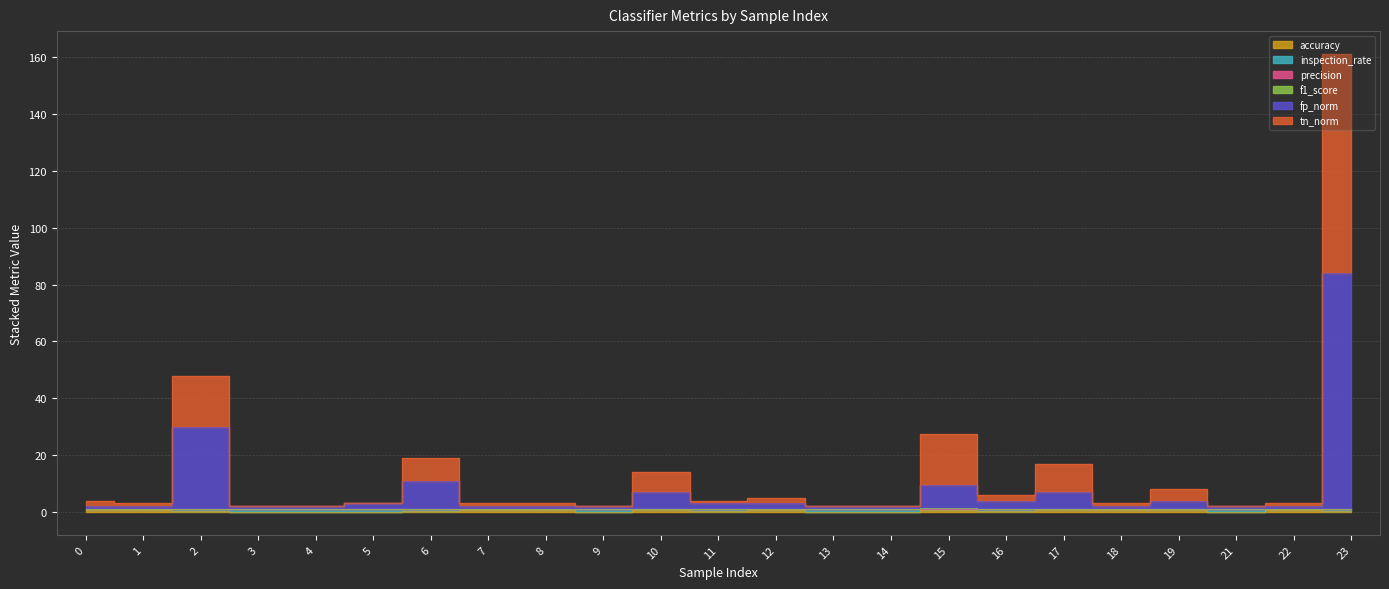

At which label does tn_norm reach its minimum?

3